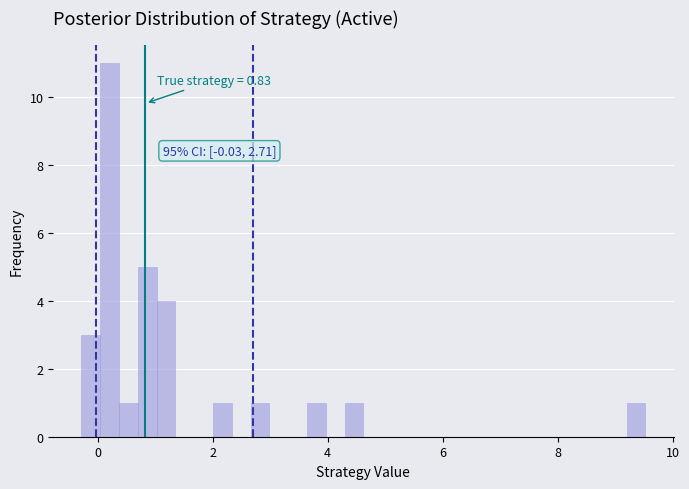

Around what value on the x-axis is the tallest bar? Give the approximate position of its centre, as read against the axis.

0.2